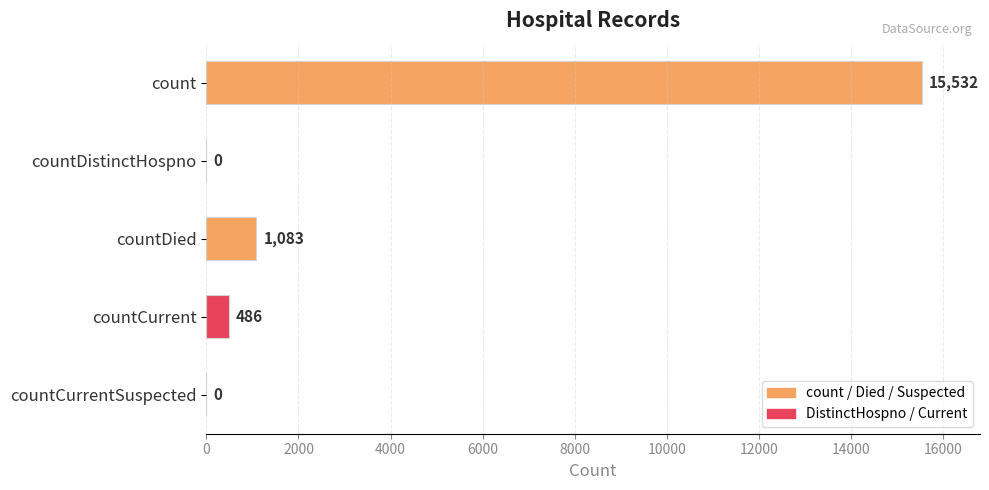

Count the number of data series in this chart.

1